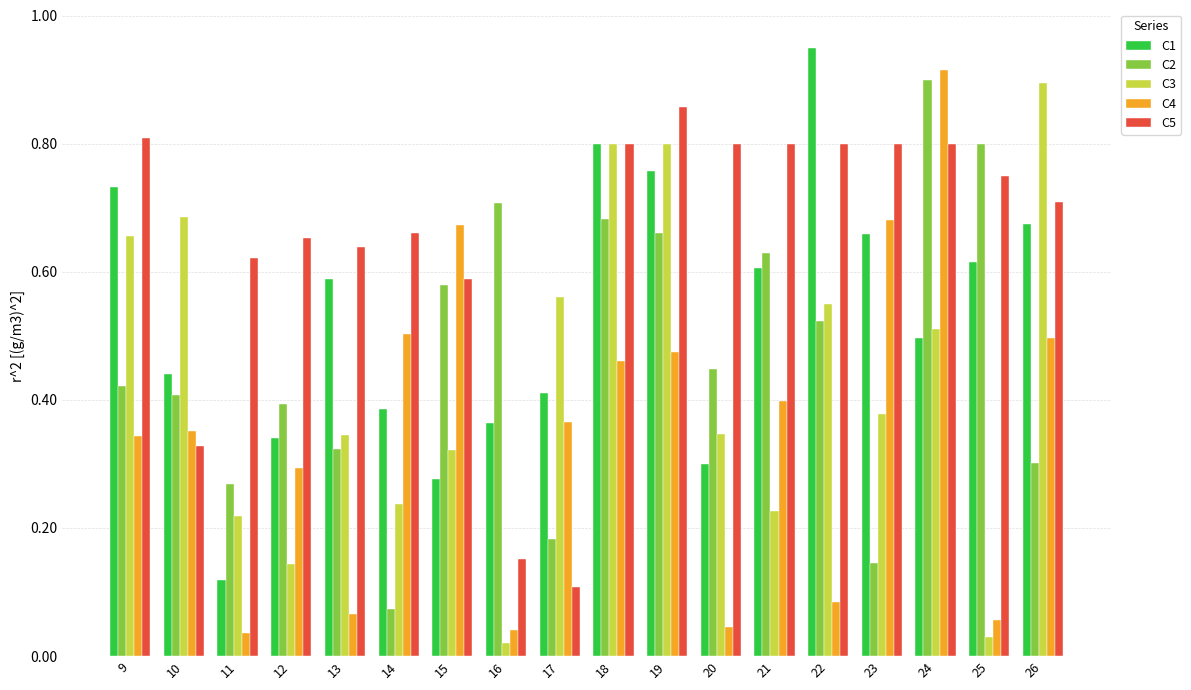

Does the chart contain stacked bars?

No